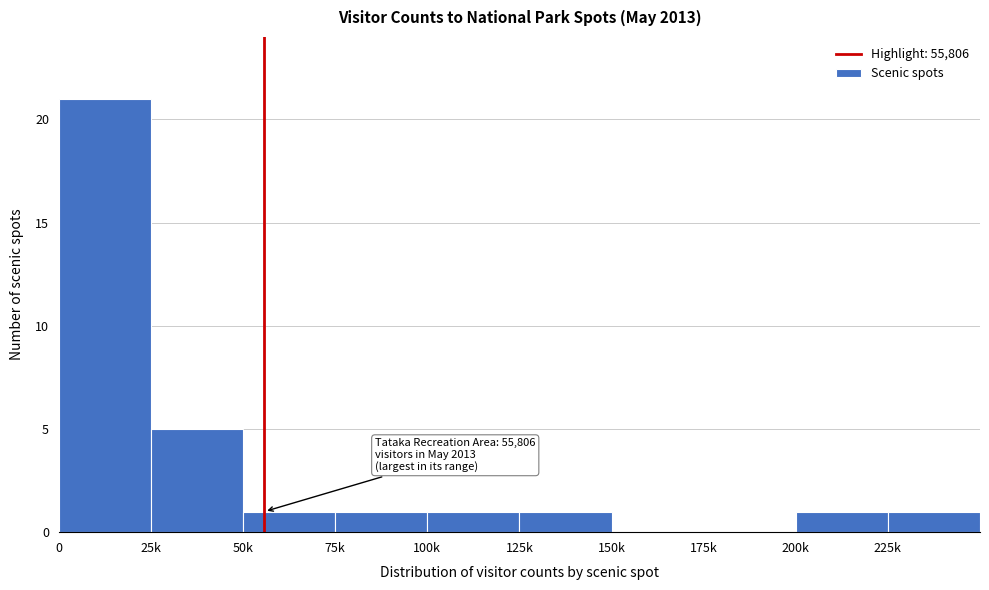

Reading left to right, extract all data points from this chart.

0=21	25k=5	50k=1	75k=1	100k=1	125k=1	150k=0	175k=0	200k=1	225k=1